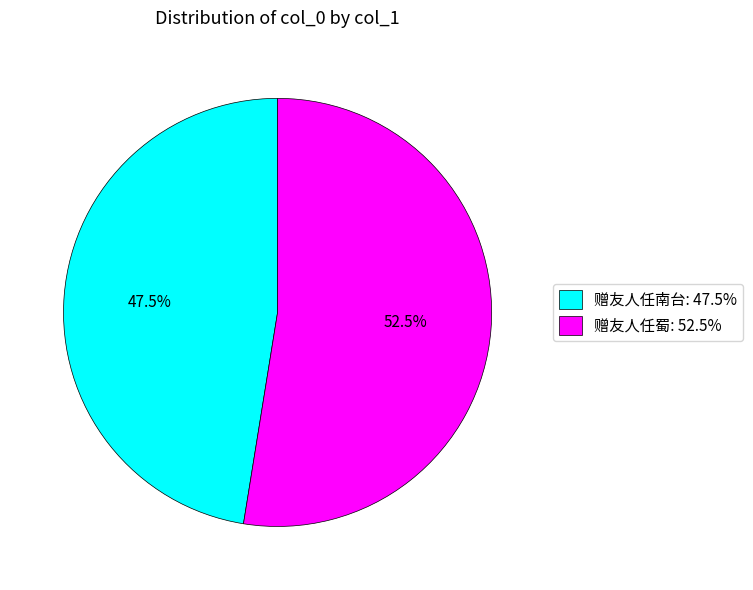

To the nearest percent, what is the combined percentage of 赠友人任蜀 and 赠友人任南台?

100%